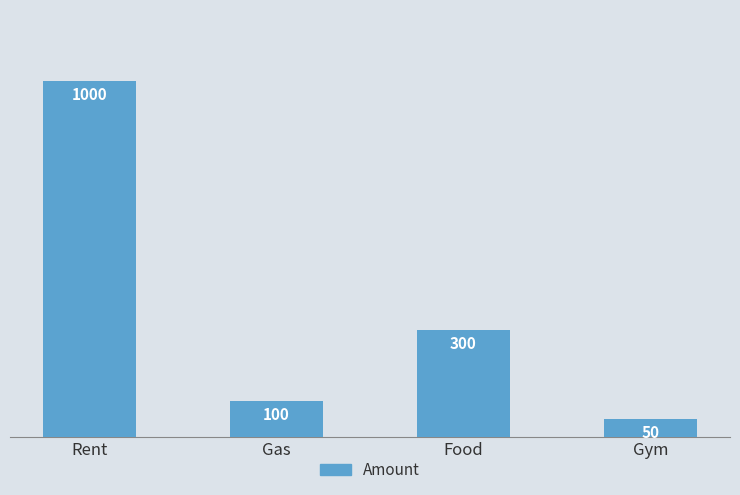

Reading left to right, what are all the values shown in this chart?

Rent=1000	Gas=100	Food=300	Gym=50